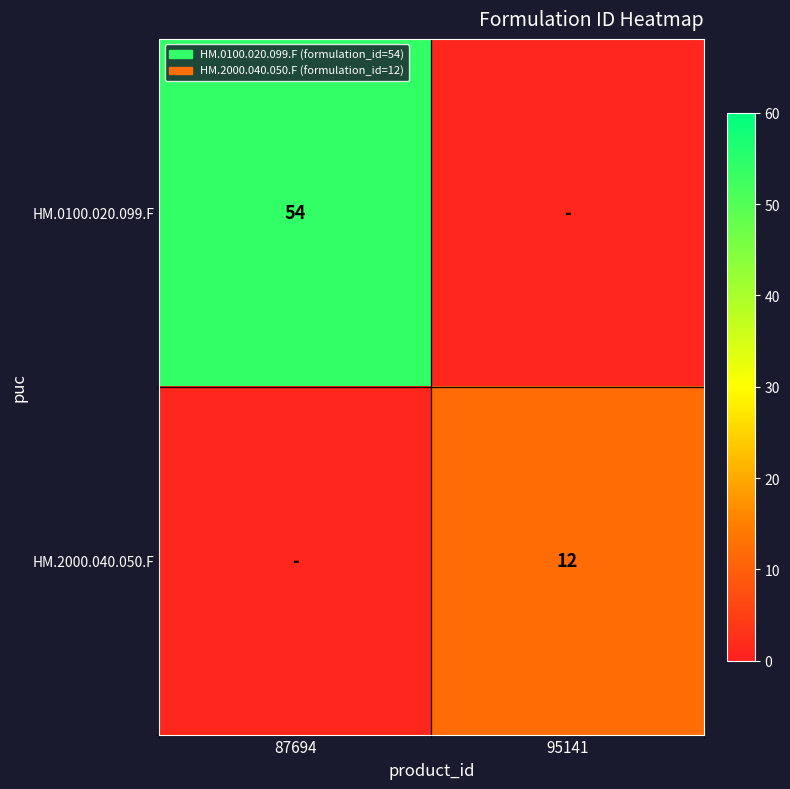

Is the value of HM.0100.020.099.F at 87694 greater than the value of HM.2000.040.050.F at 95141?

Yes